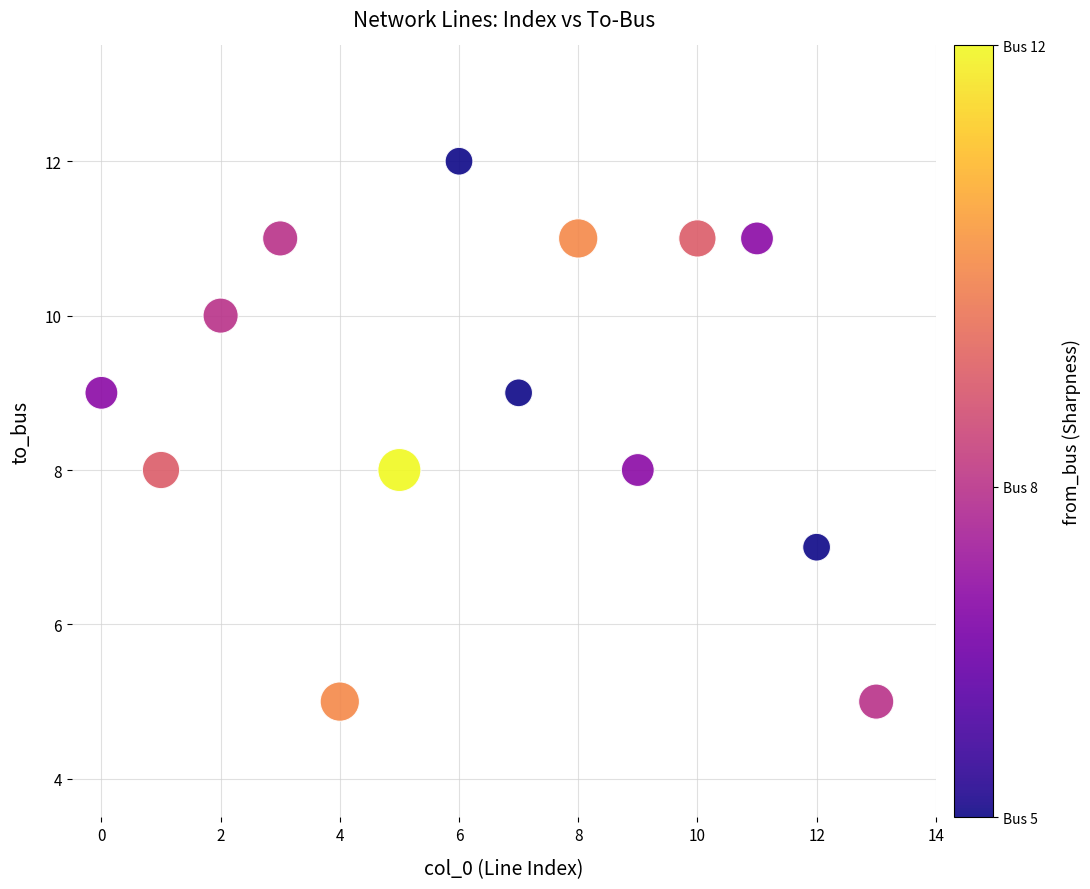

What is the range of Y values (max minus min)?

7